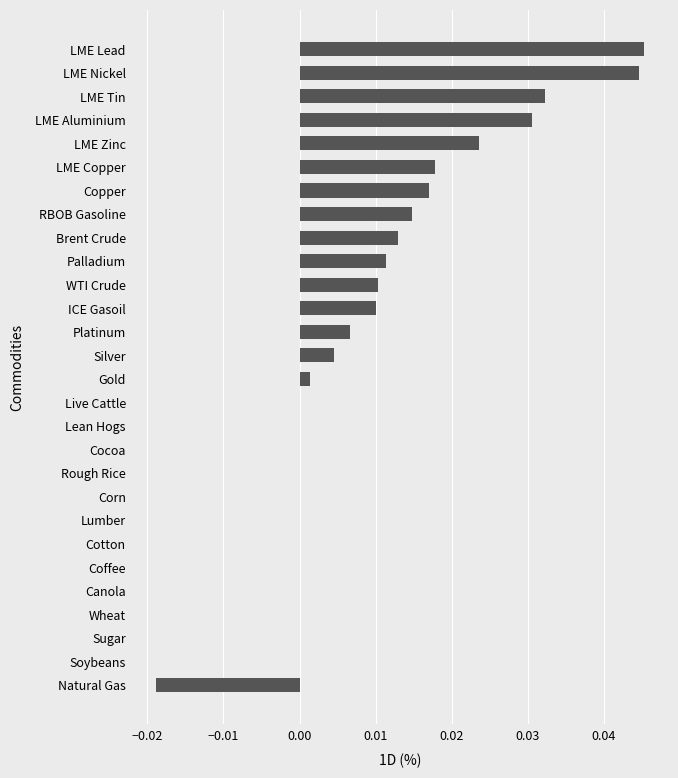

Are the bars horizontal?

Yes